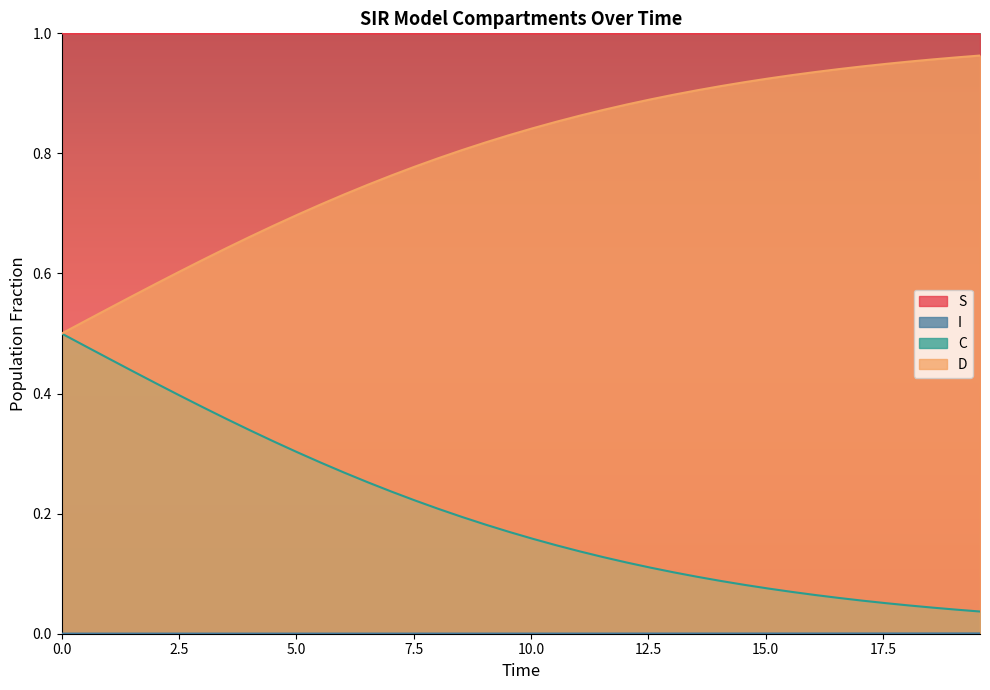

True or false: C and S cross at least once.

False